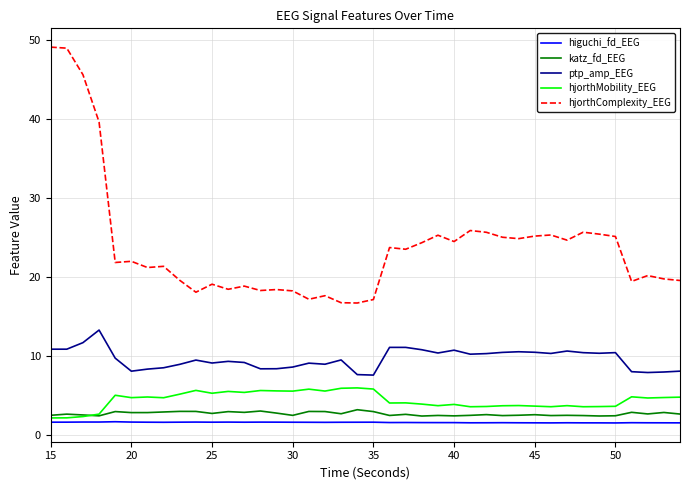

Count the number of categories in the chart.

40